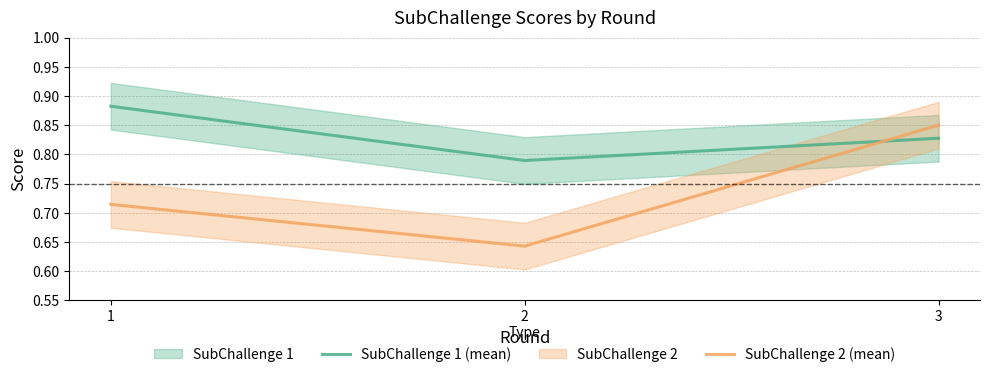

Reading right to left, list all the values displayed in this chart.

SubChallenge 1 (mean): 3=0.8	2=0.8	1=0.9
SubChallenge 2 (mean): 3=0.8	2=0.6	1=0.7